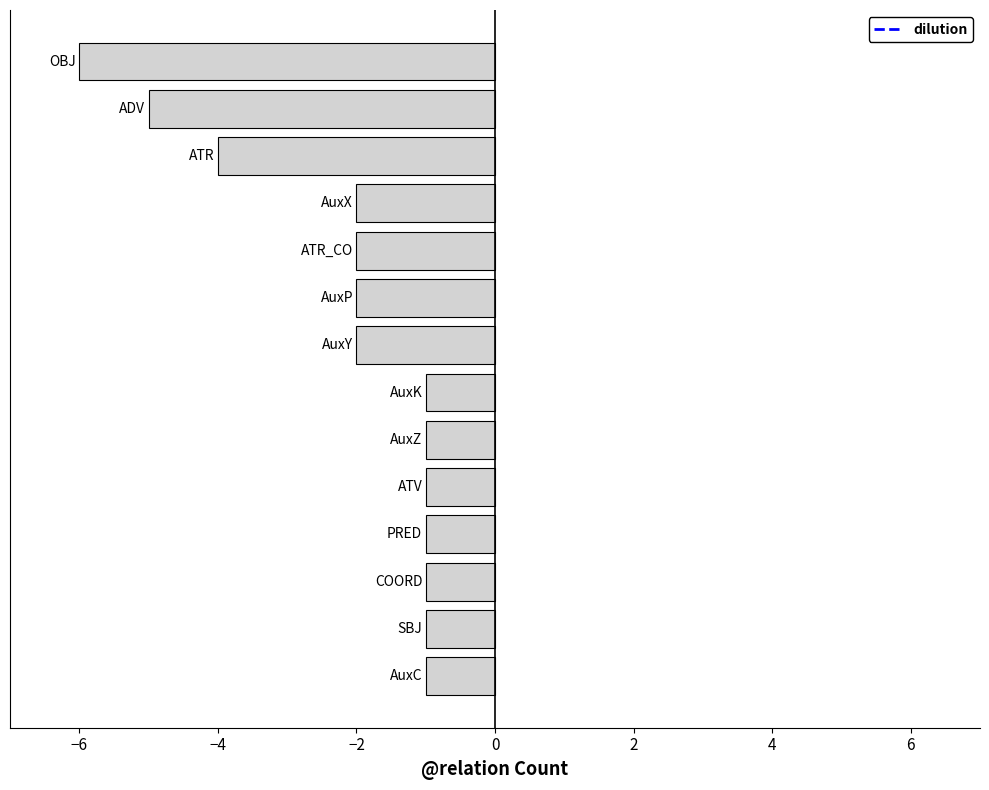

What is the sum of all values?

-30